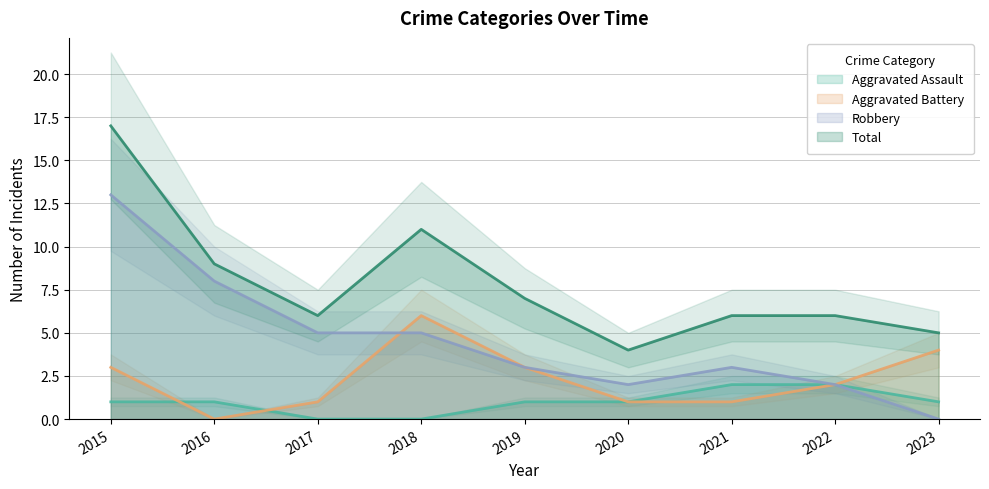

Is it true that Aggravated Assault equals 1 at 2021?

False